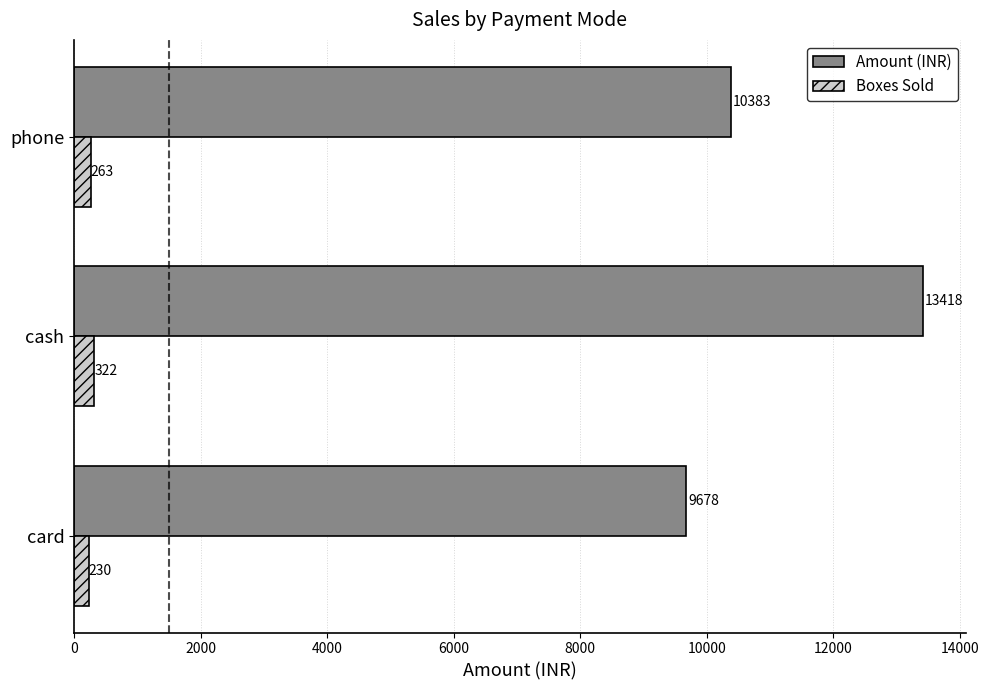

Count the Amount (INR) values in the range 9678 to 13418.

3